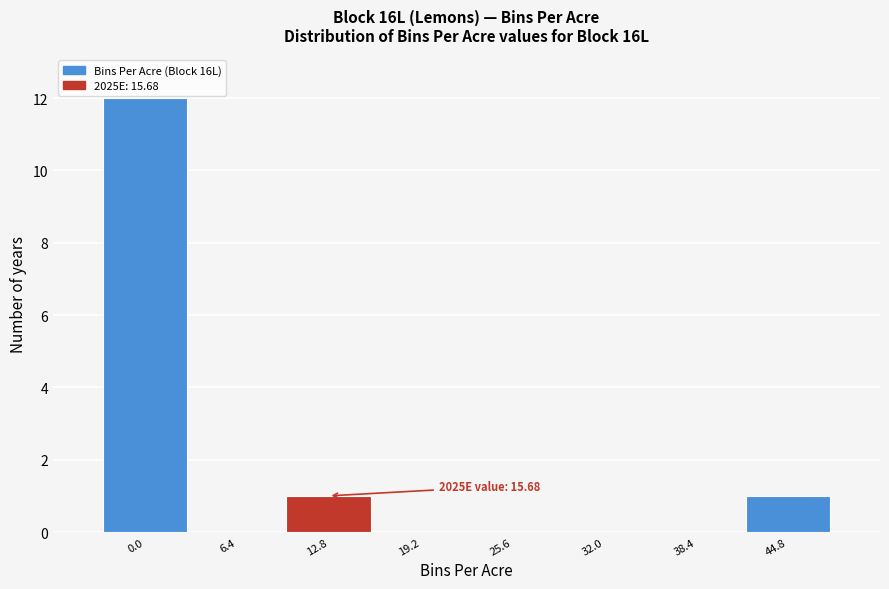

Reading right to left, transcribe all the data shown in this chart.

44.8=1	38.4=0	32.0=0	25.6=0	19.2=0	12.8=1	6.4=0	0.0=12